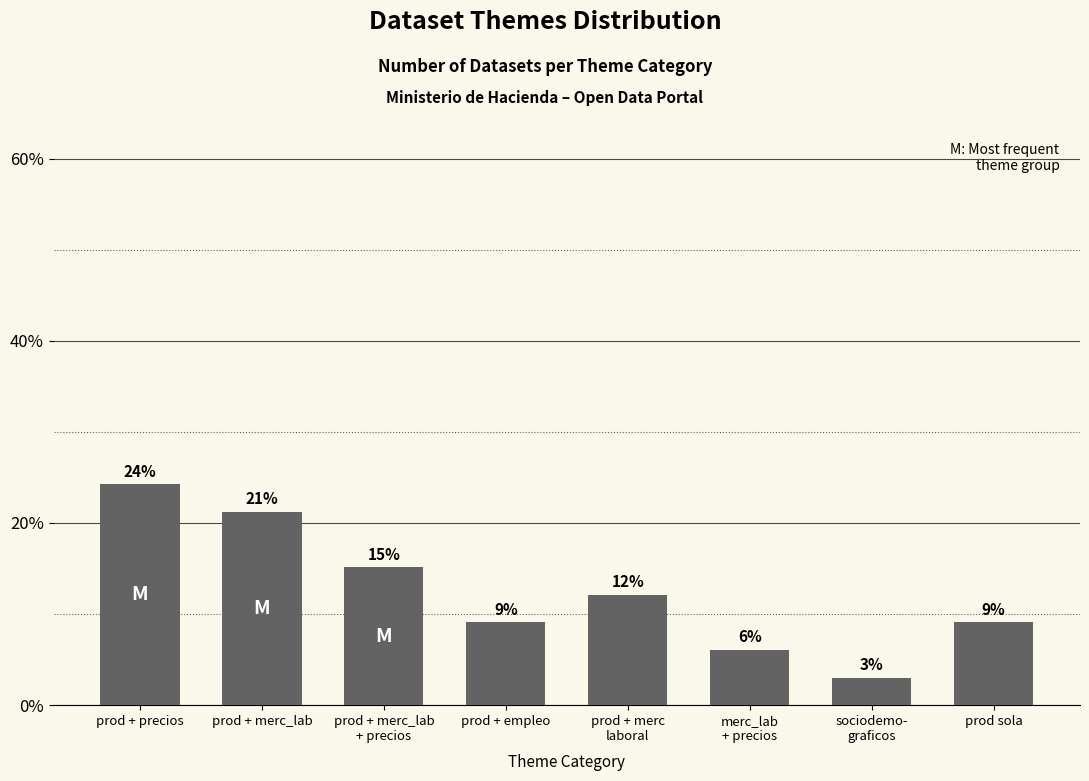

Are the bars grouped side by side (vs. stacked)?

No